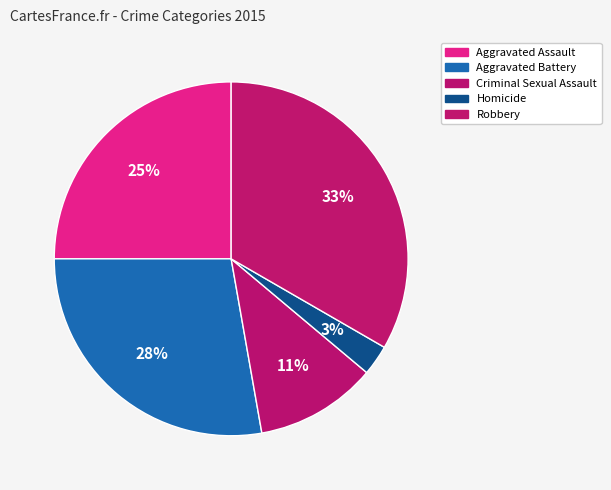

Which slice is the smallest?

Homicide